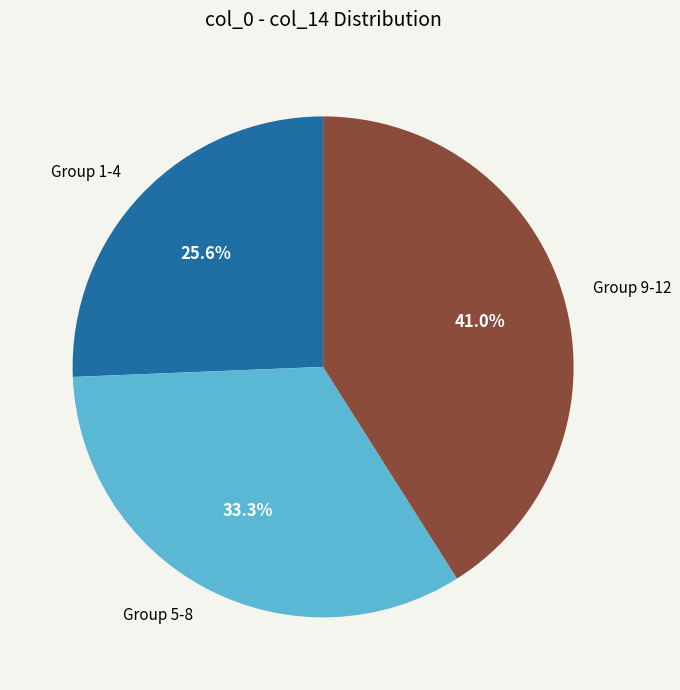

What is the smallest slice in the pie chart?

Group 1-4